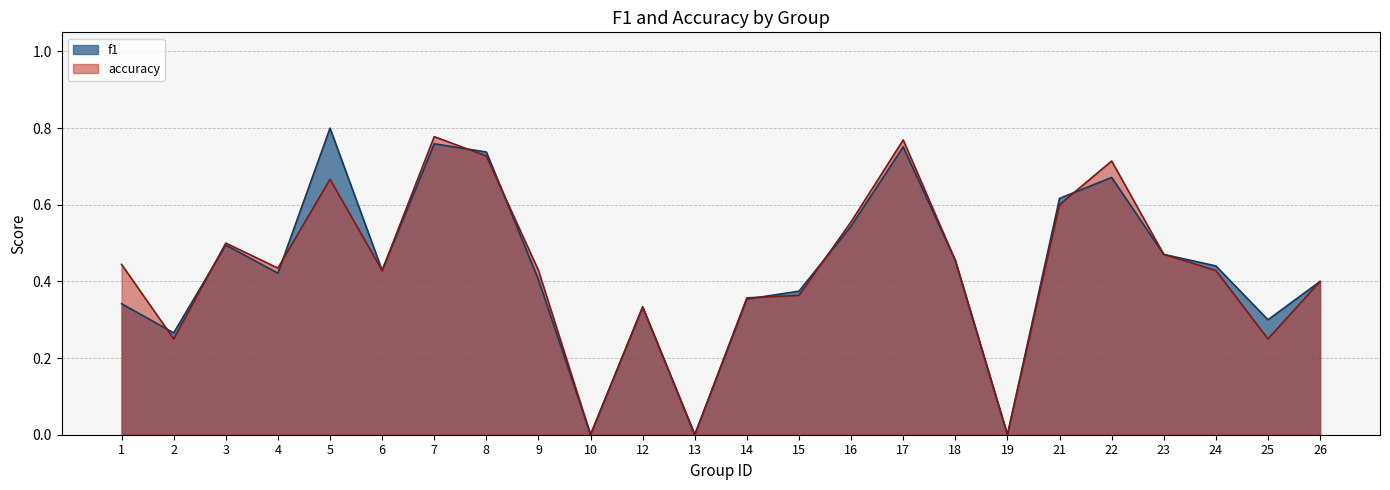

How many accuracy values are between 0 and 1?

24